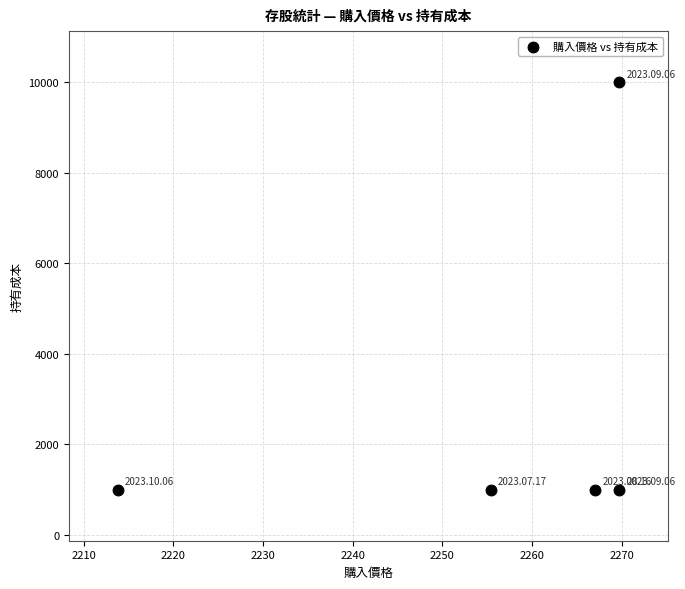

What is the average Y value?

2800